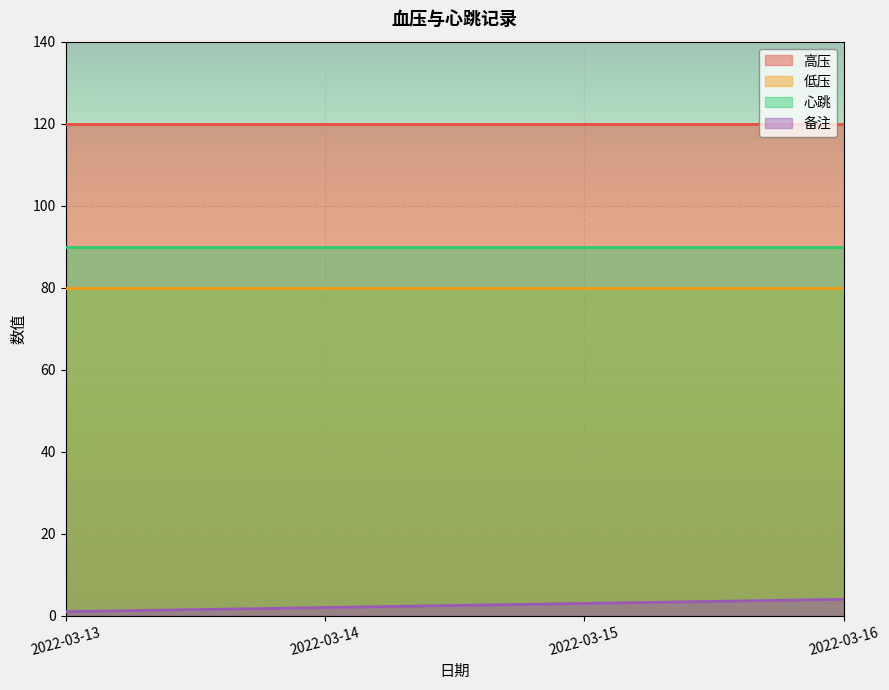

Reading right to left, extract all data points from this chart.

高压: 2022-03-16=120	2022-03-15=120	2022-03-14=120	2022-03-13=120
低压: 2022-03-16=80	2022-03-15=80	2022-03-14=80	2022-03-13=80
心跳: 2022-03-16=90	2022-03-15=90	2022-03-14=90	2022-03-13=90
备注: 2022-03-16=4	2022-03-15=3	2022-03-14=2	2022-03-13=1